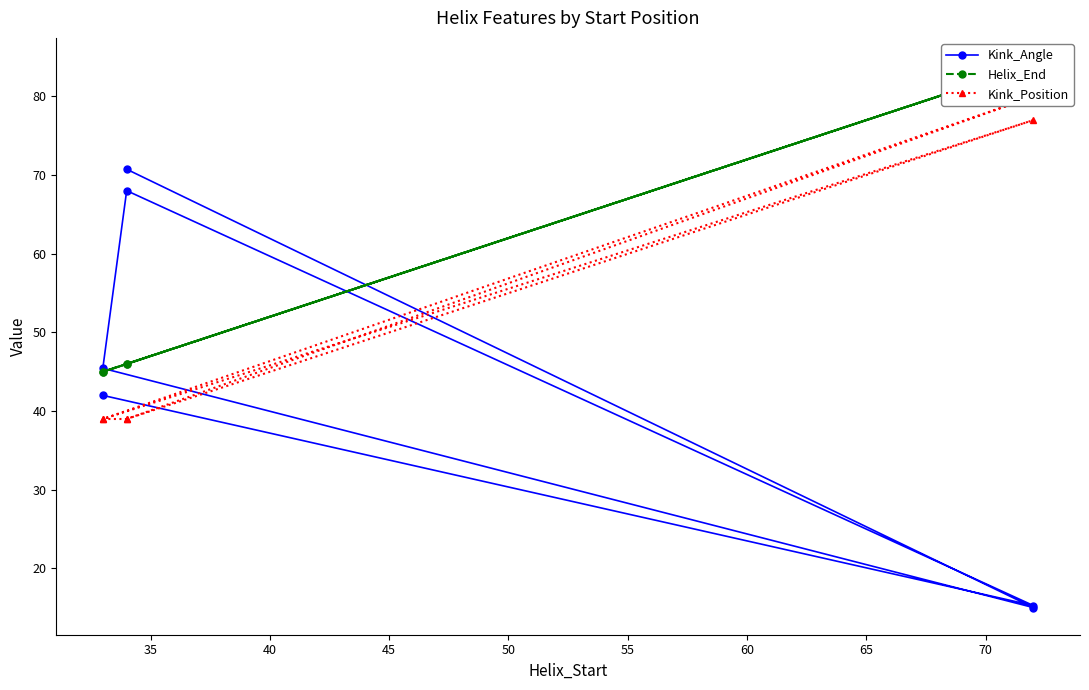

True or false: Kink_Position and Kink_Angle cross at least once.

True